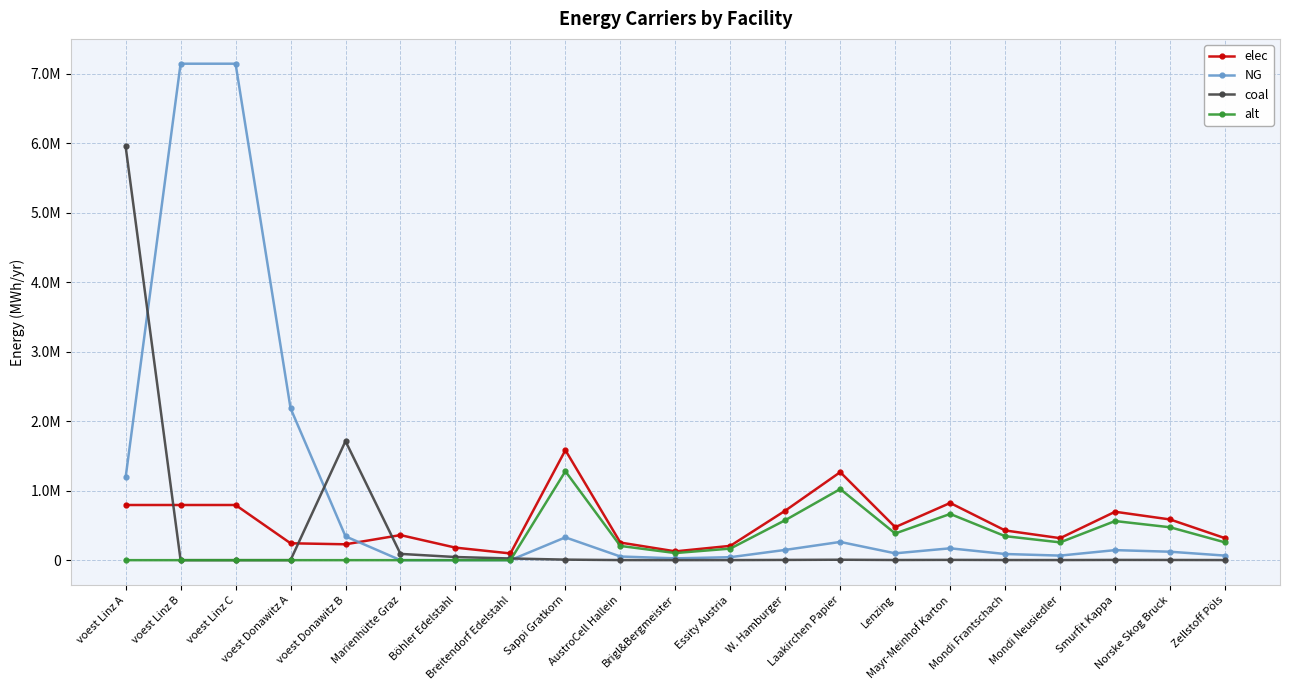

Does the chart have visible grid lines?

Yes